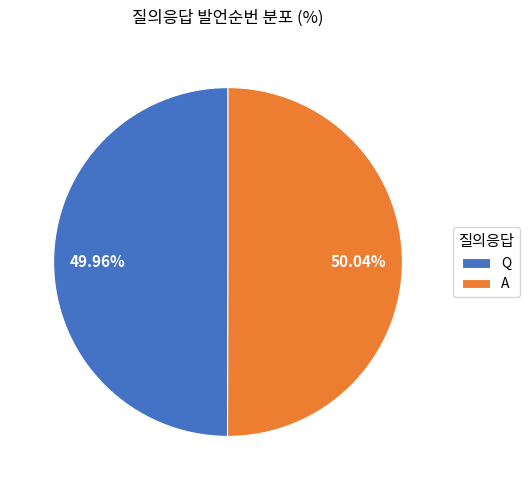

To the nearest percent, what is the average slice percentage?

50%